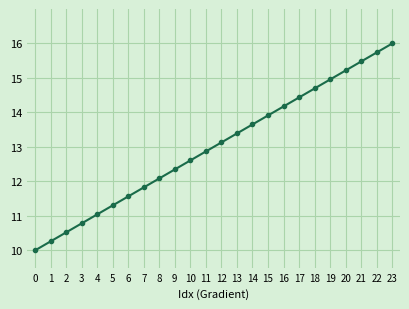

What is the value of the 22nd point from the left?

15.5